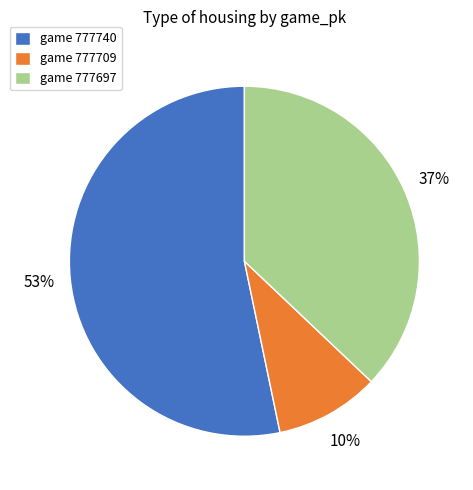

To the nearest percent, what is the average slice percentage?

33%